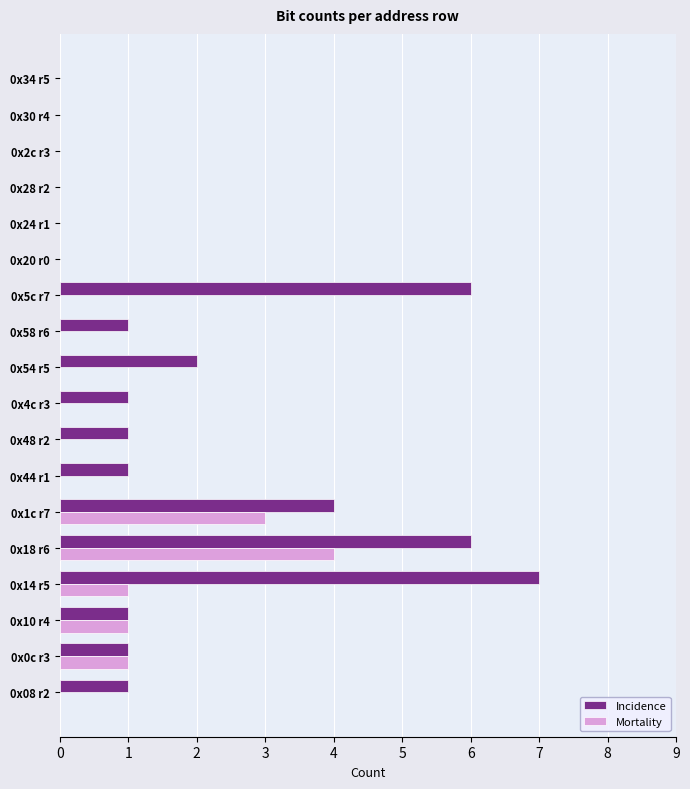

Count the number of data series in this chart.

2